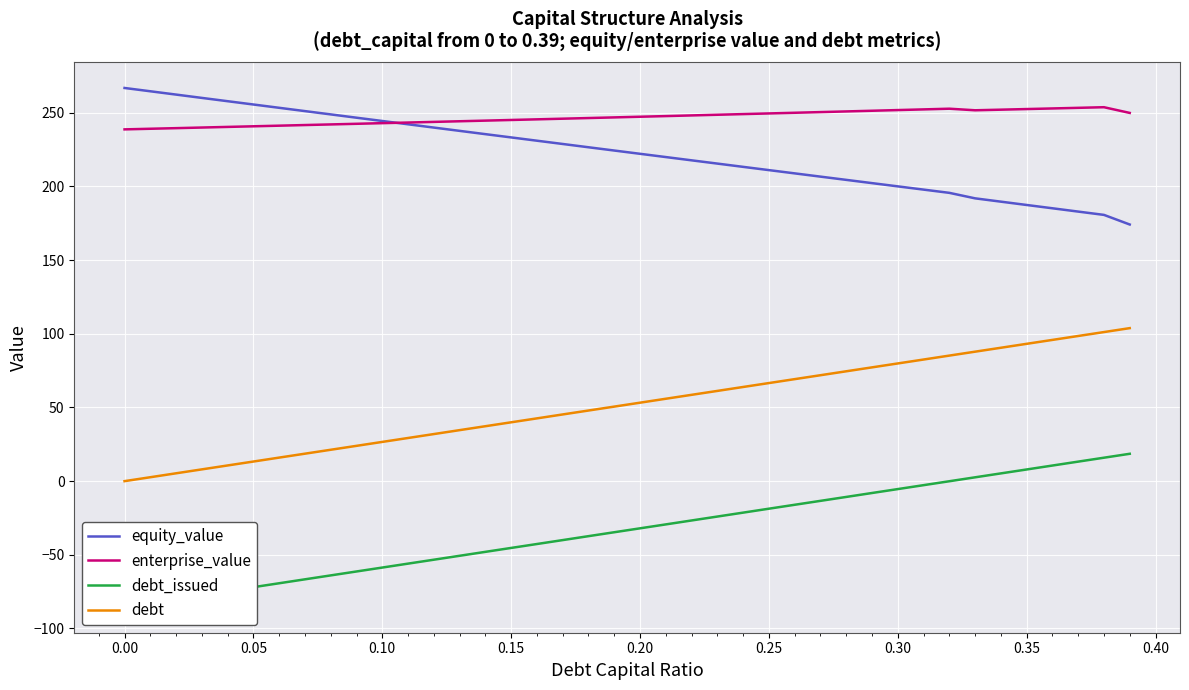

What is the minimum value for equity_value?

174.2